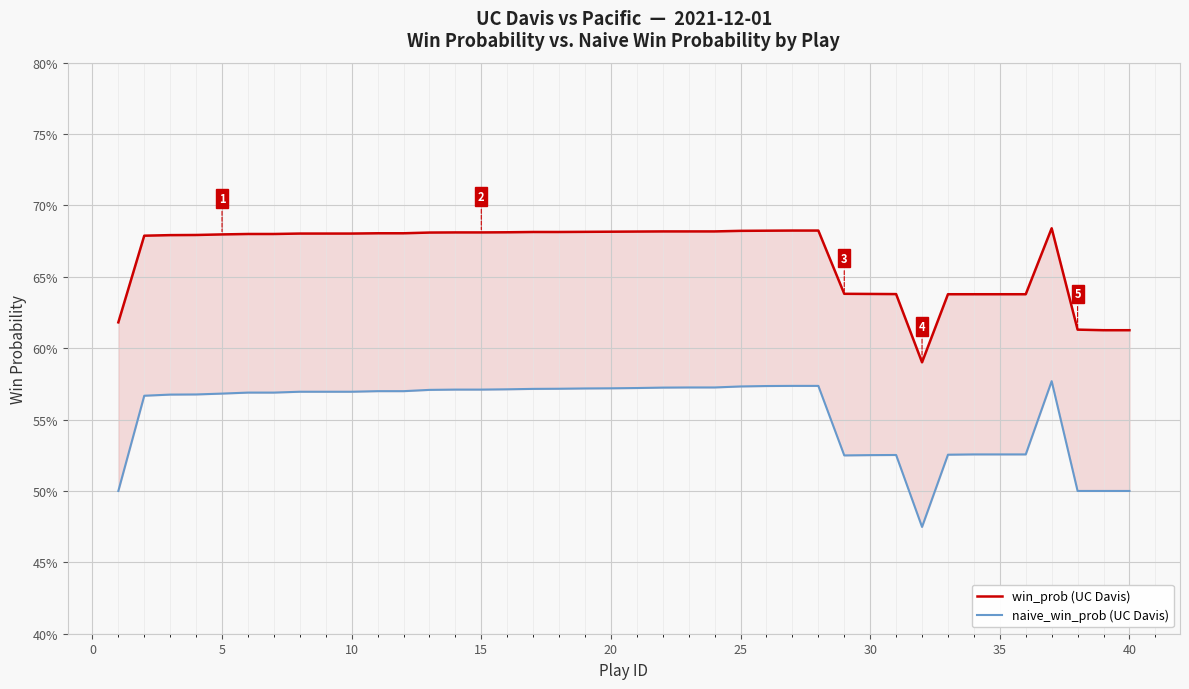

Is it true that win_prob (UC Davis) equals 0.3 at 30?

False